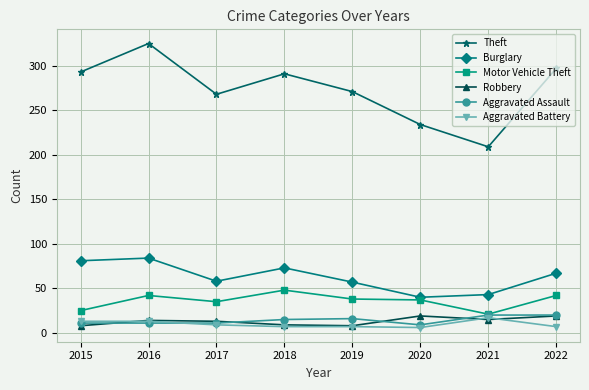

How many interior local valleys does the Burglary series have?

2